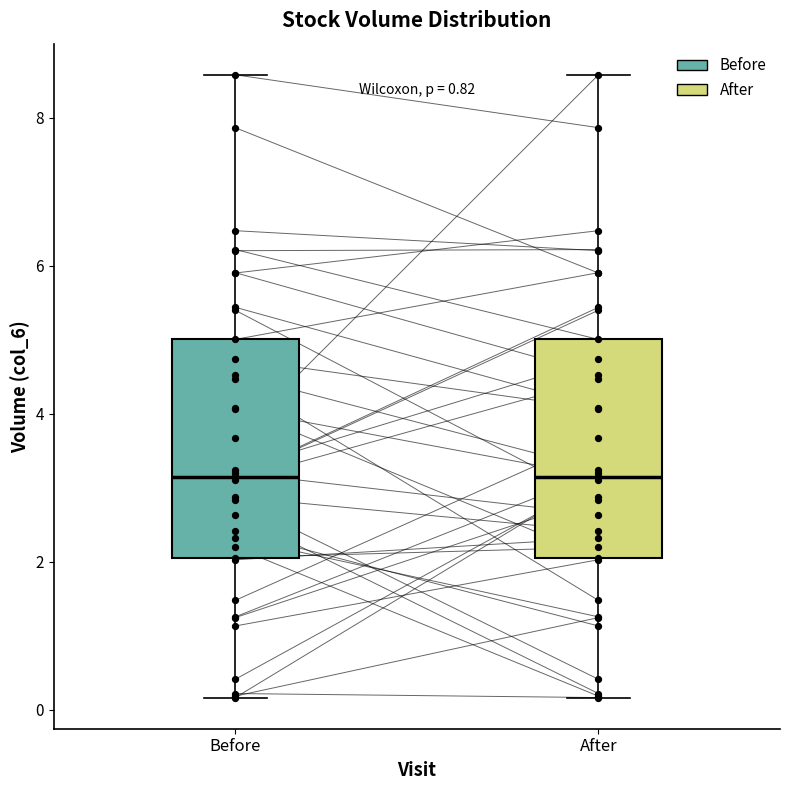

Where does the median line of the box for After sit on the y-axis? The values are not printed on the chart, so give them approximately, as read against the axis.

3.2